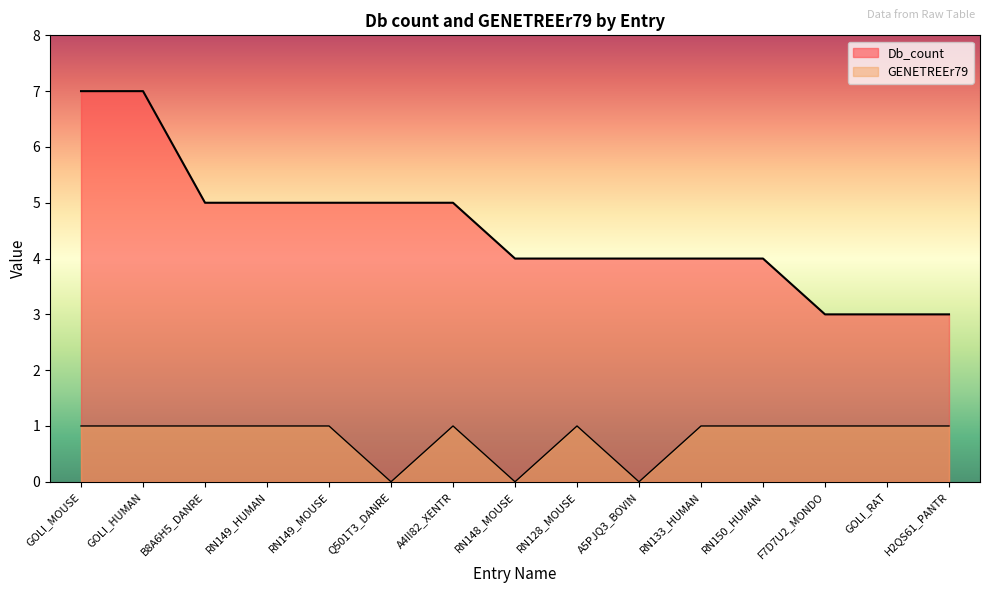

What is the label of the 15th point from the right?

GOLI_MOUSE